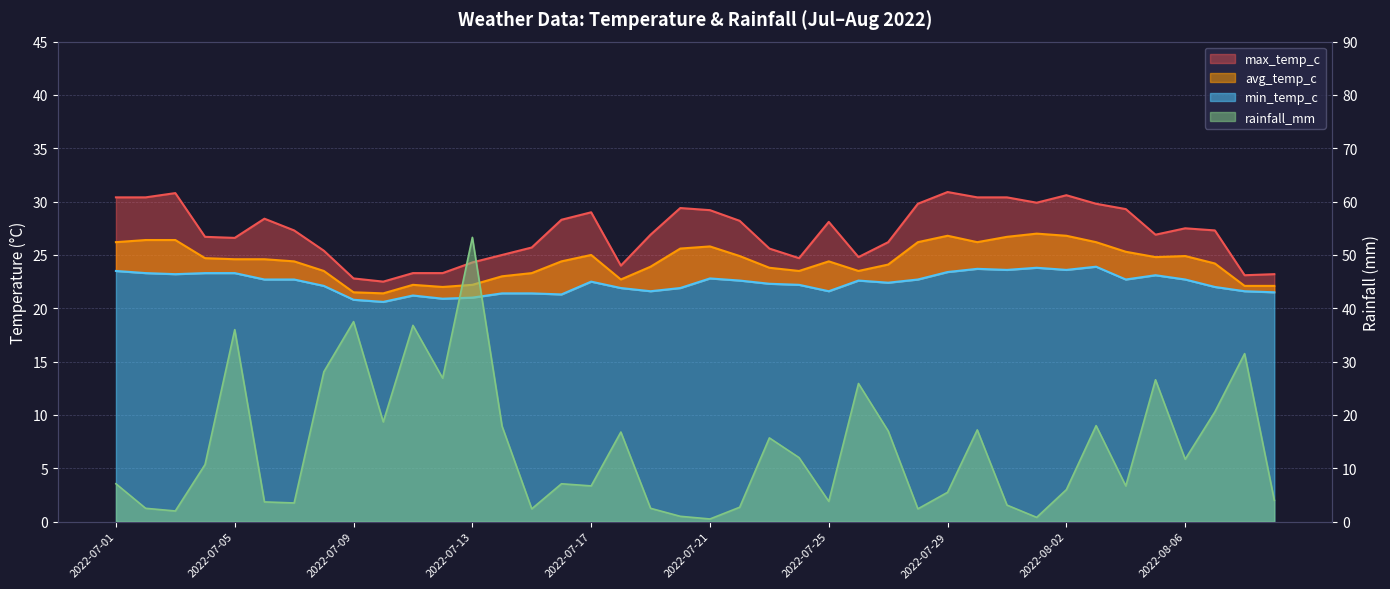

Is it true that min_temp_c equals 10.0 at 2022-07-04?

False